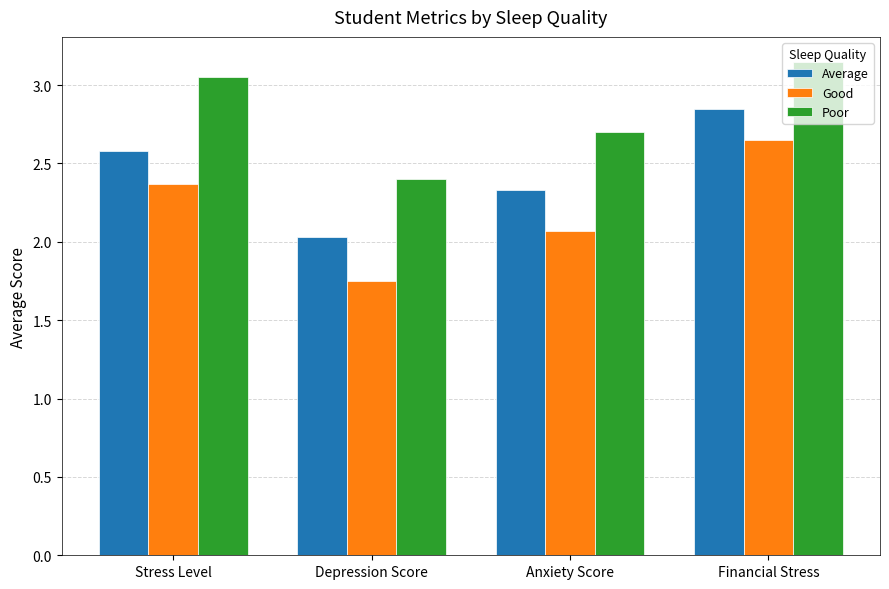

At which label does Poor first exceed 3?

Stress Level